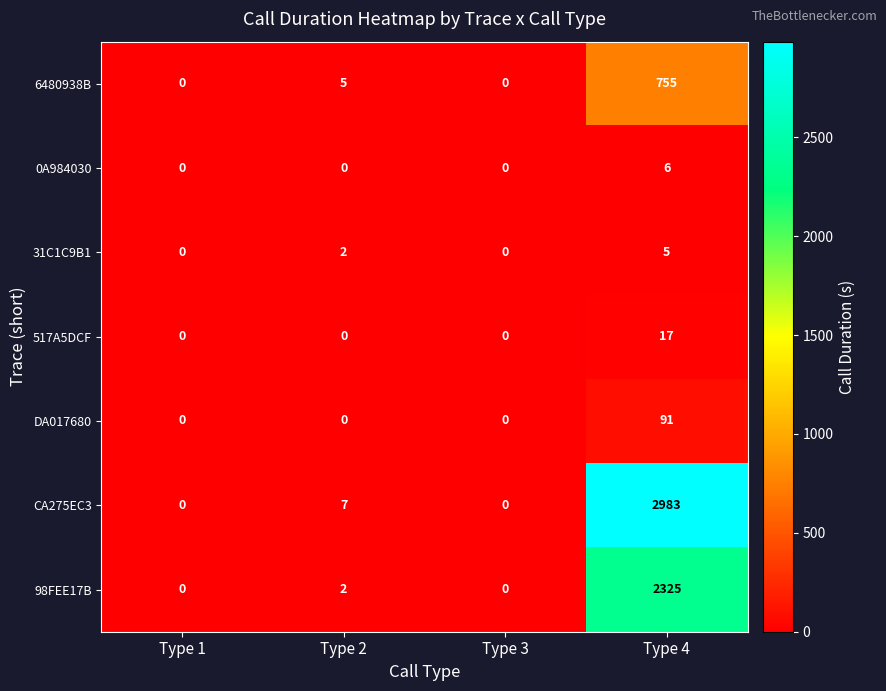

What is the maximum value shown in the chart?

2983